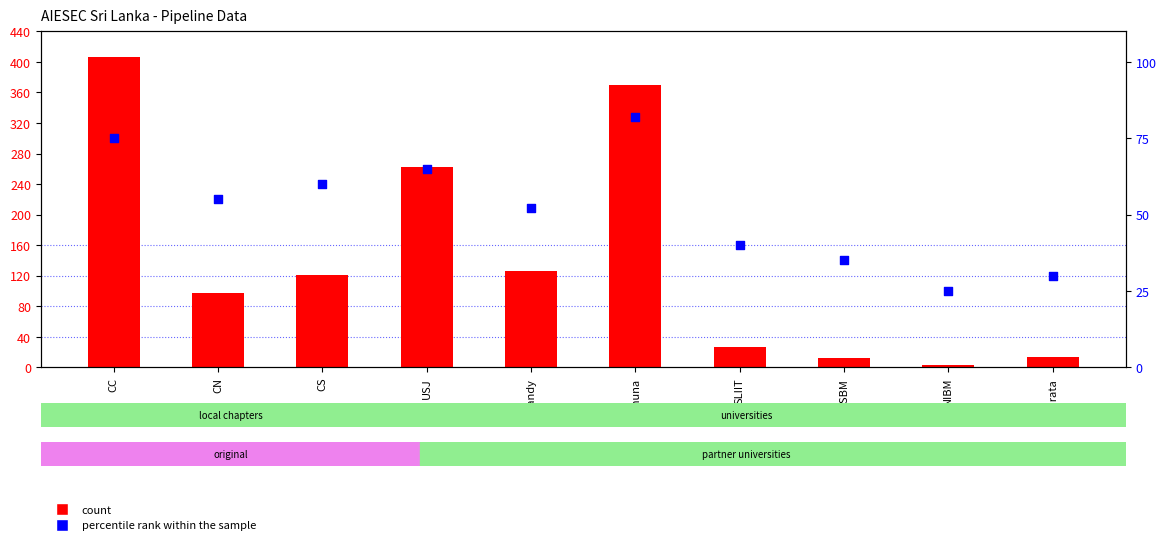

Which series reaches the maximum Y coordinate?

count